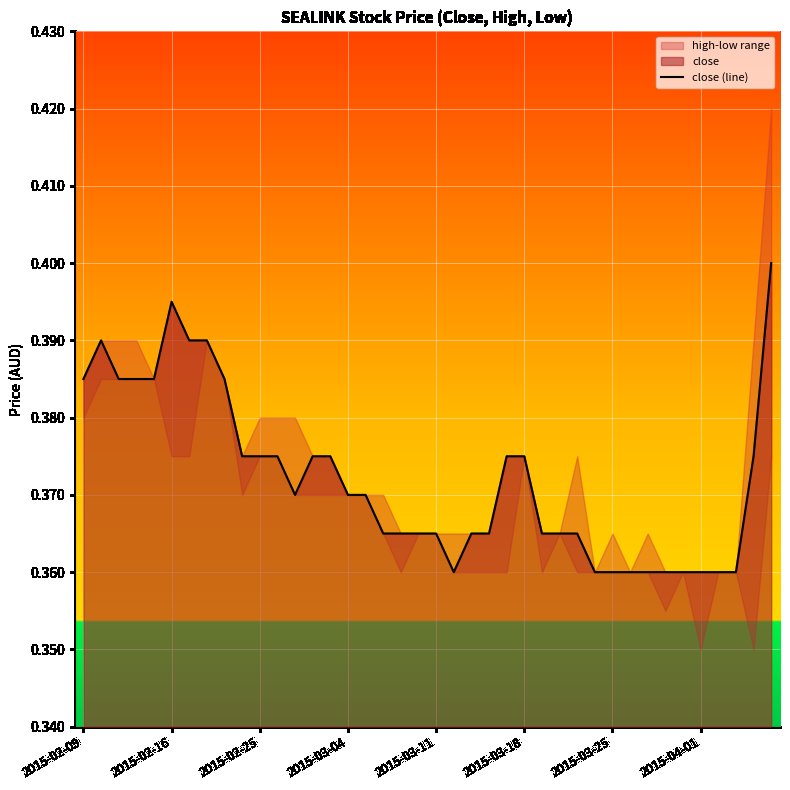

What is the label of the 7th point from the right?

2015-03-30